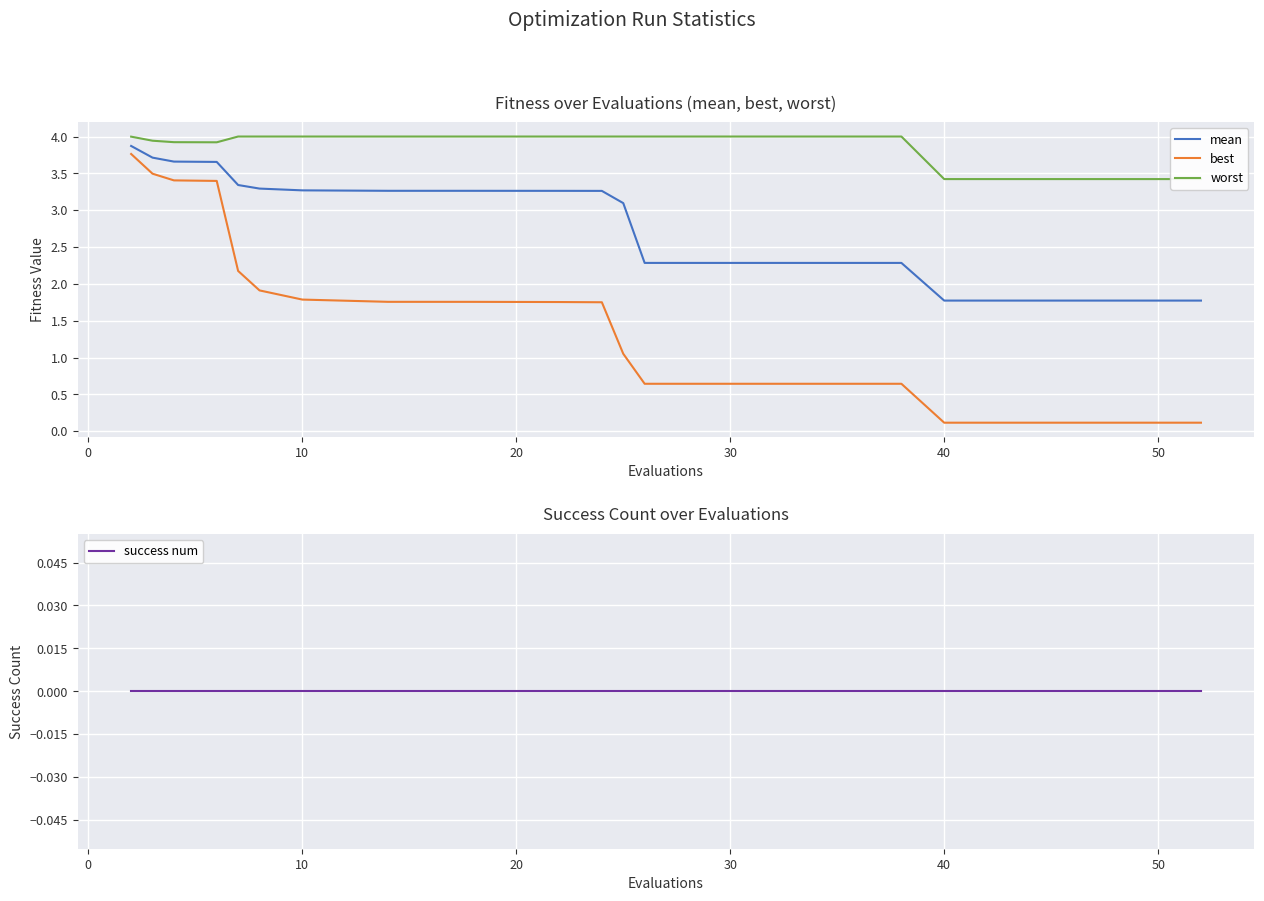

True or false: best and mean cross at least once.

False